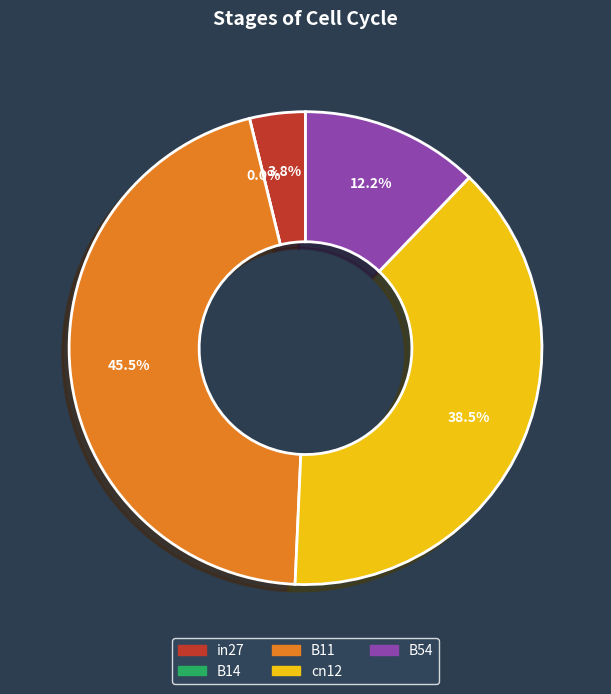

How much of the chart is everything except B11?

54.5%